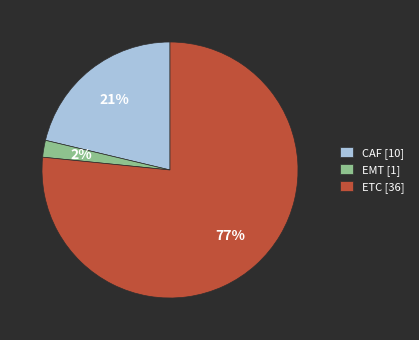

To the nearest percent, what is the average slice percentage?

33%